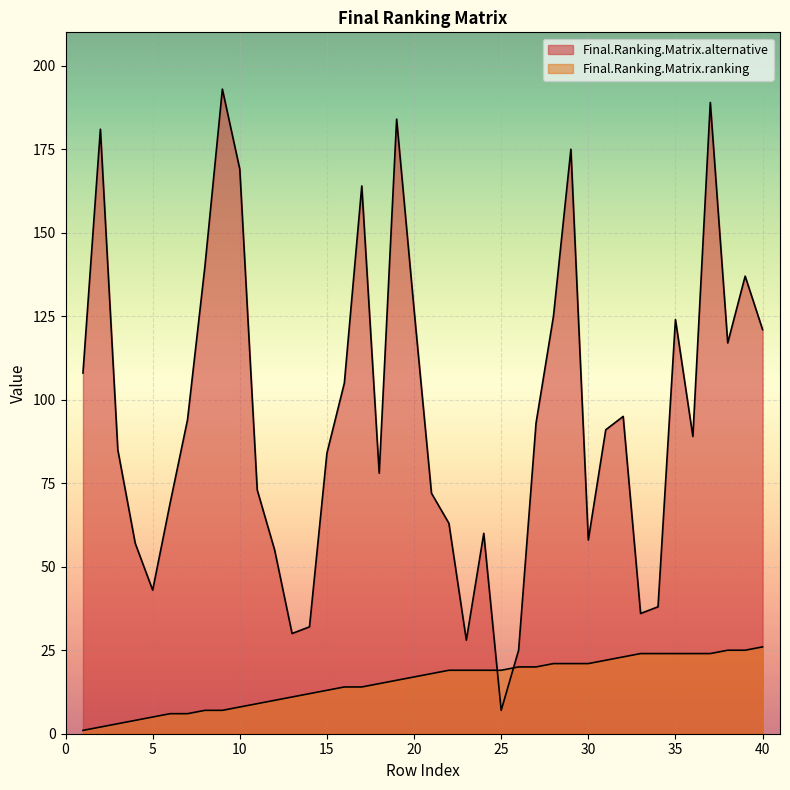

Reading left to right, transcribe all the data shown in this chart.

Final.Ranking.Matrix.alternative: 108	181	85	57	43	69	94	140	193	169	73	55	30	32	84	105	164	78	184	127	72	63	28	60	7	25	93	125	175	58	91	95	36	38	124	89	189	117	137	121
Final.Ranking.Matrix.ranking: 1	2	3	4	5	6	6	7	7	8	9	10	11	12	13	14	14	15	16	17	18	19	19	19	19	20	20	21	21	21	22	23	24	24	24	24	24	25	25	26